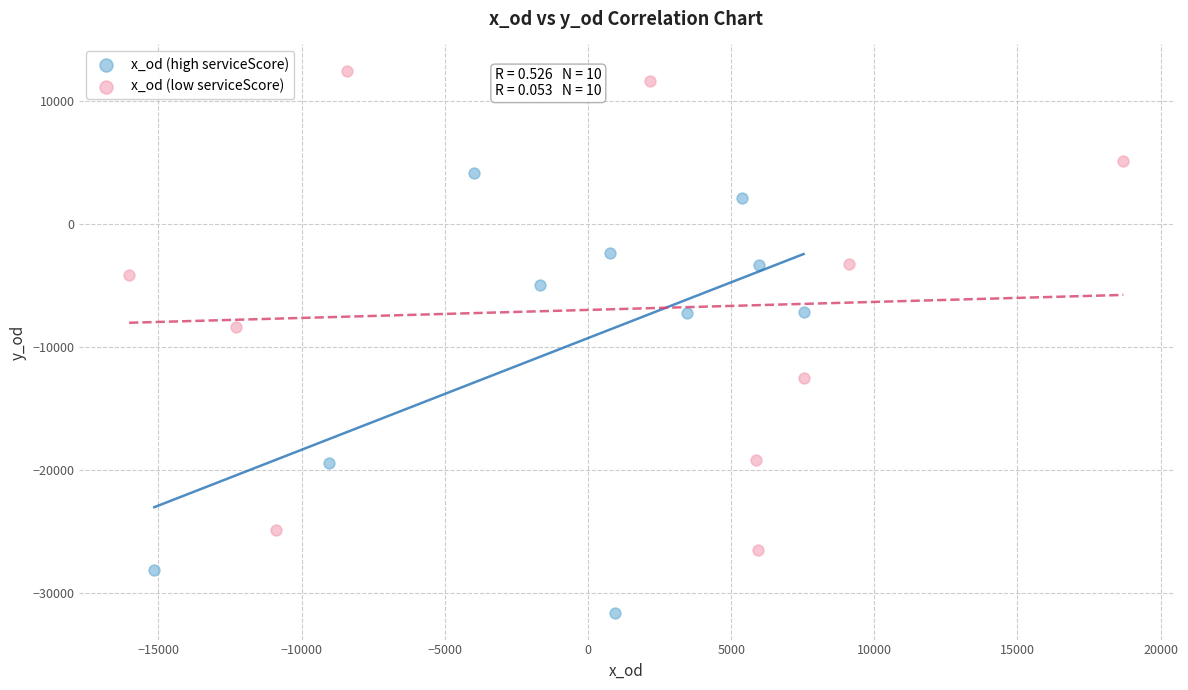

Which series contains the lowest Y value?

x_od (high serviceScore)